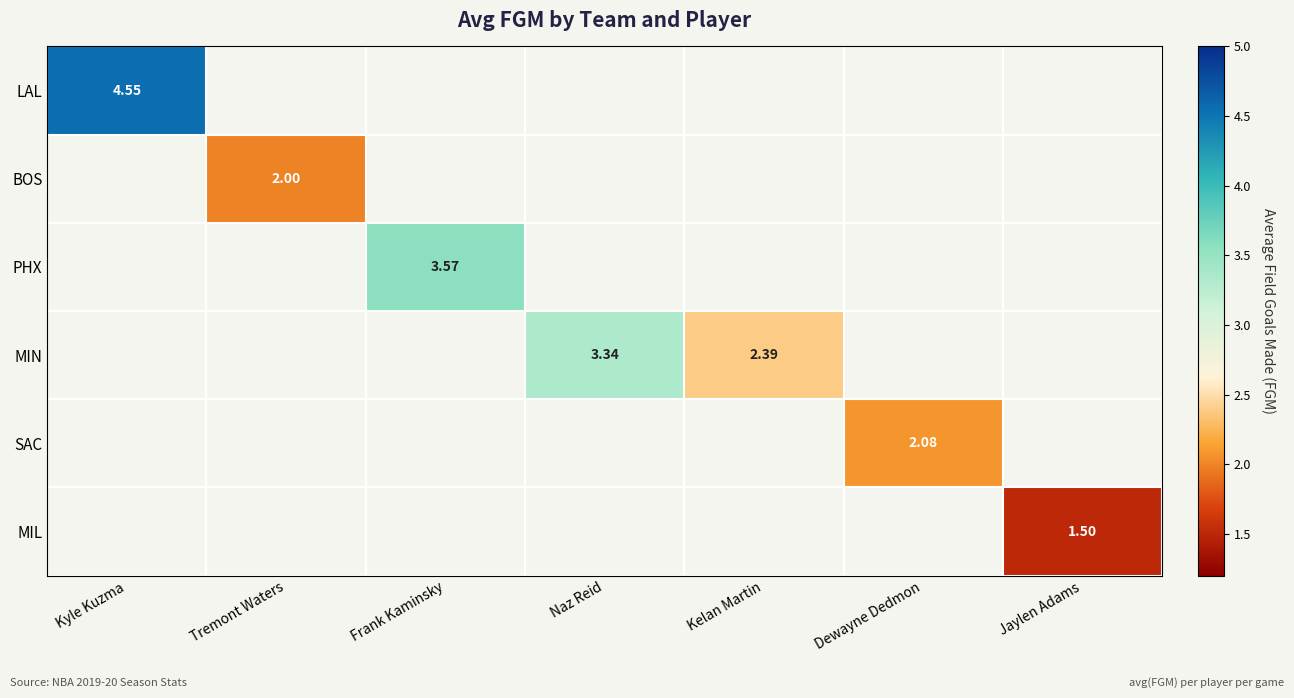

Is it true that LAL equals 7.8 at Kyle Kuzma?

False